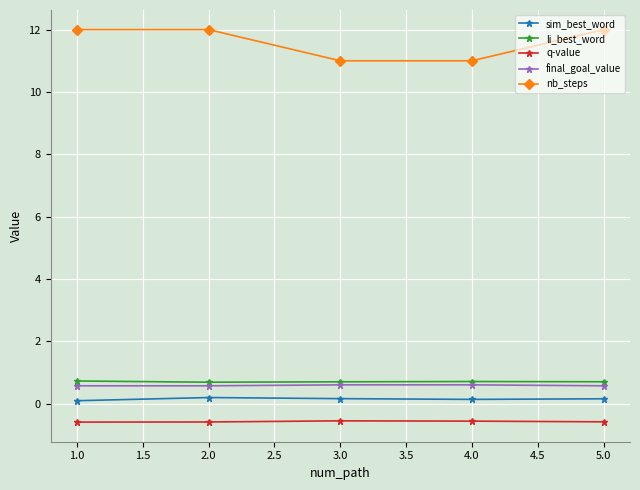

What is the maximum value for nb_steps?

12.0